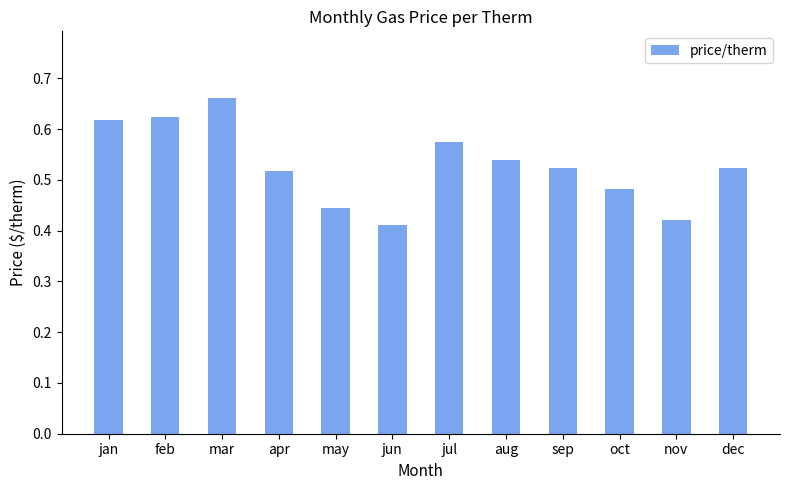

Which category has the highest value across all series?

mar